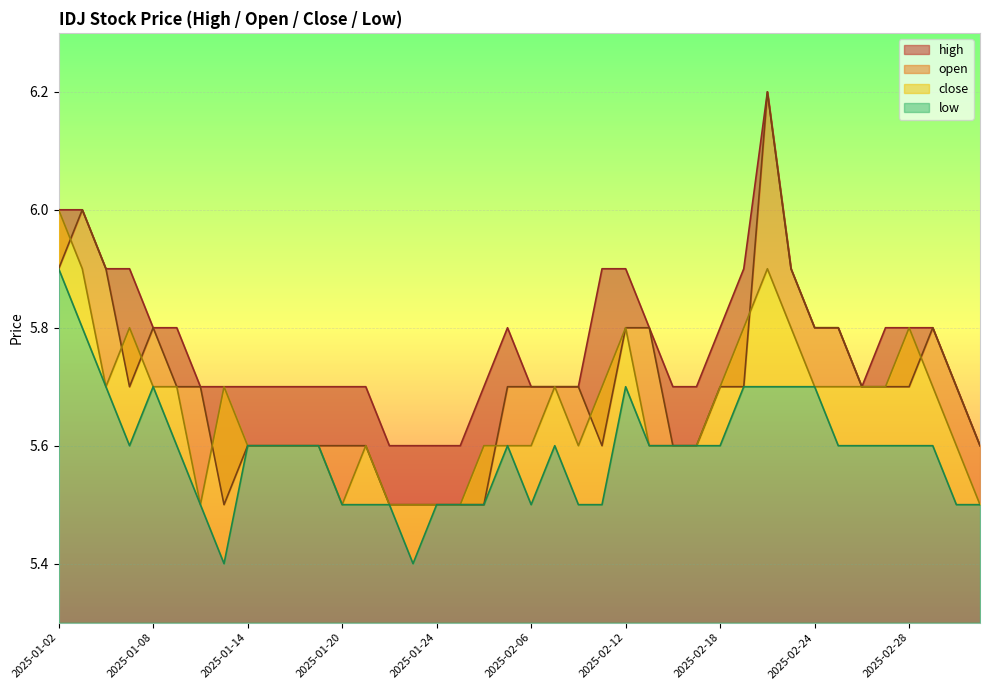

At which category does close reach its first local peak?

2025-01-07